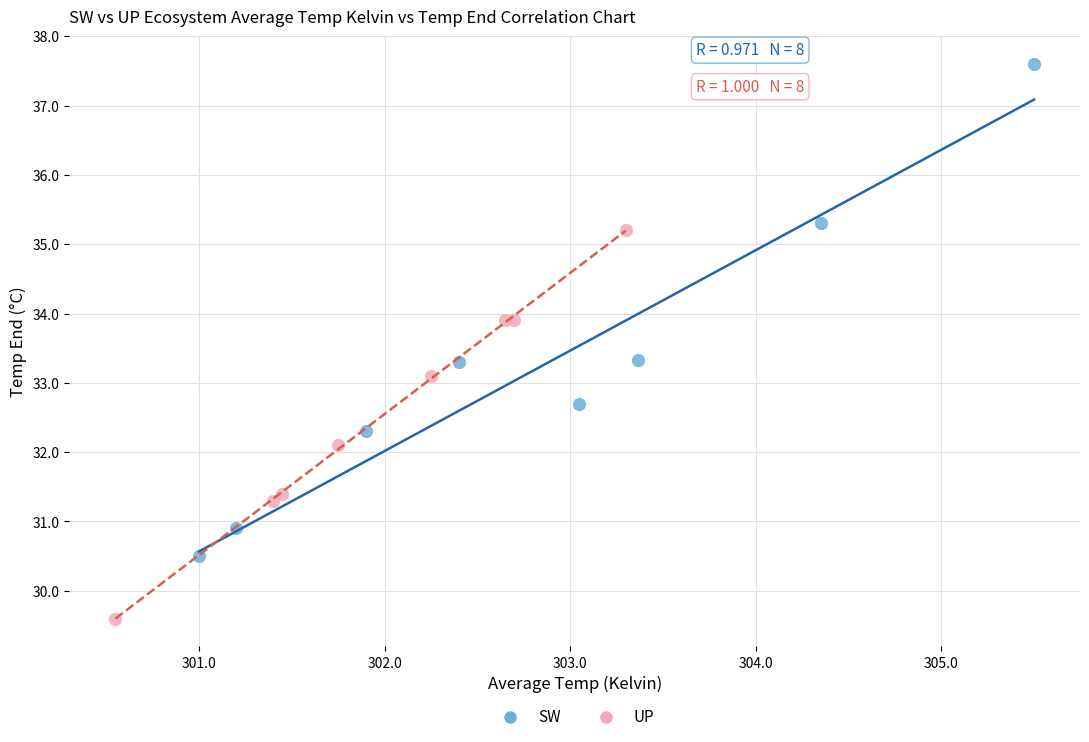

Which series has the widest spread of Y values?

SW